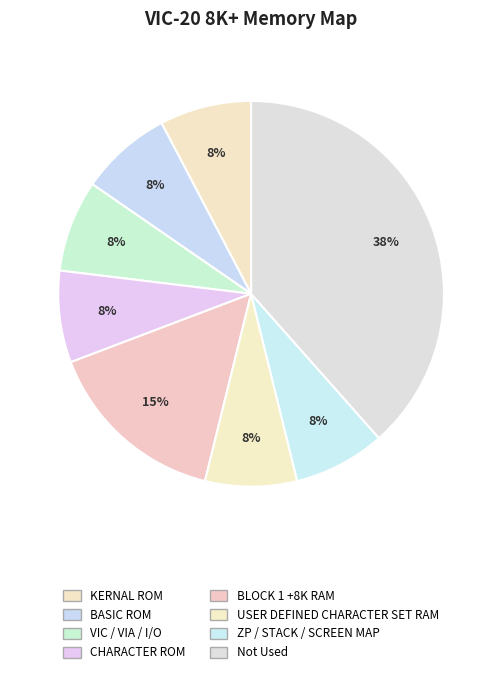

Count the number of slices in the pie.

8